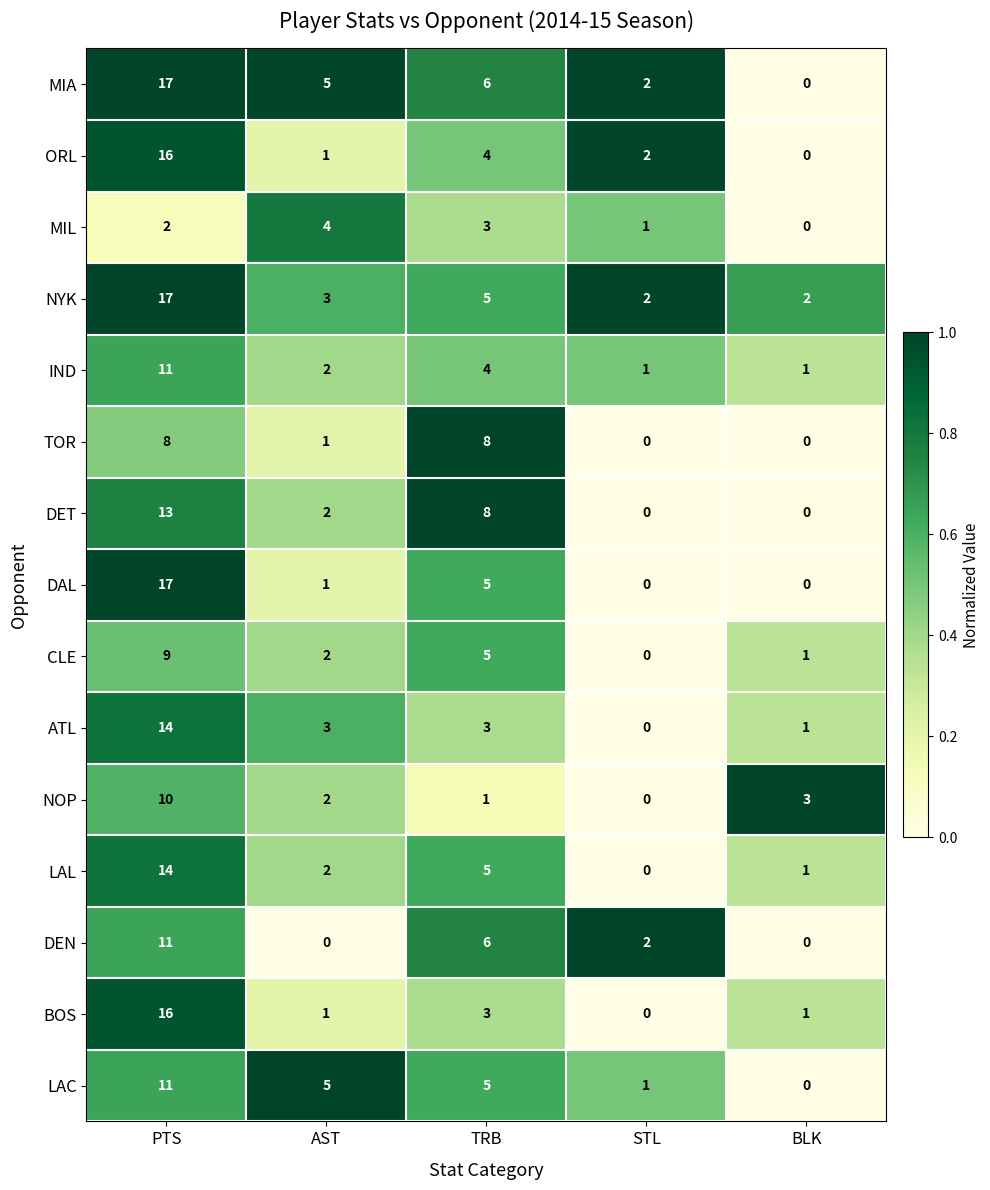

What is the sum of all LAC values?

22